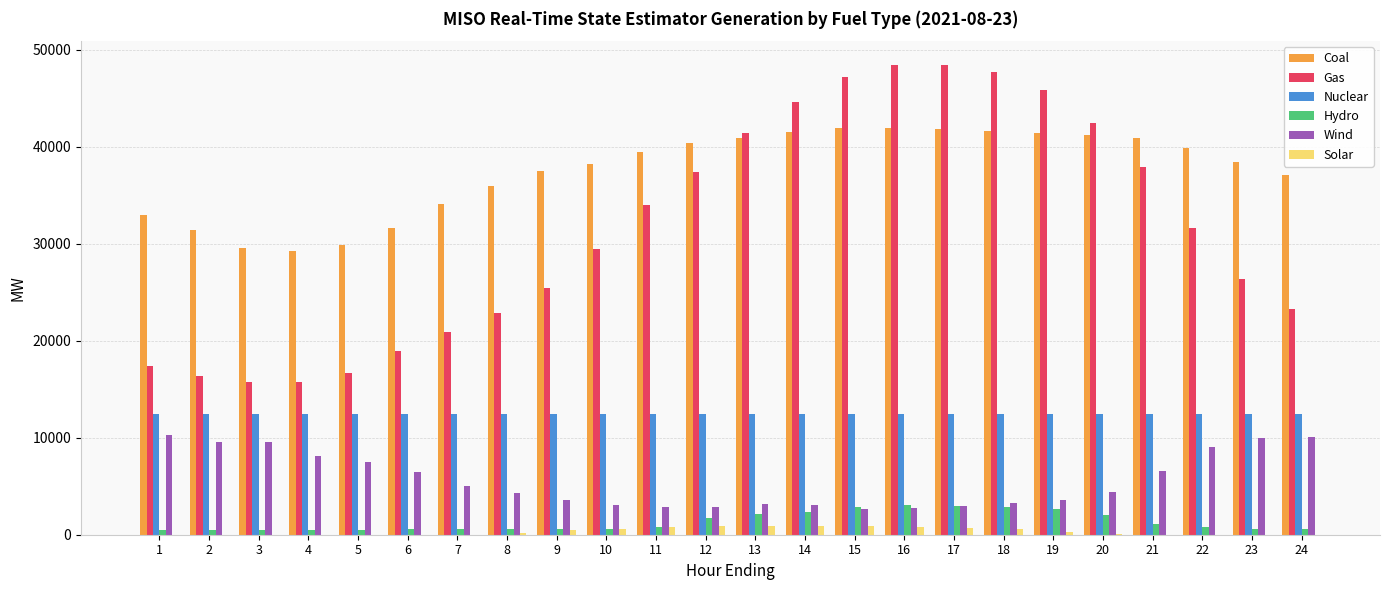

Which series has the largest total across all categories?

Coal